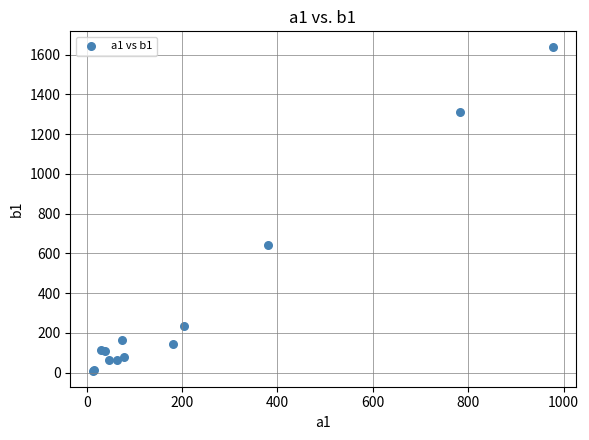

What Y value in the scatter plot is closest to 823?

641.5